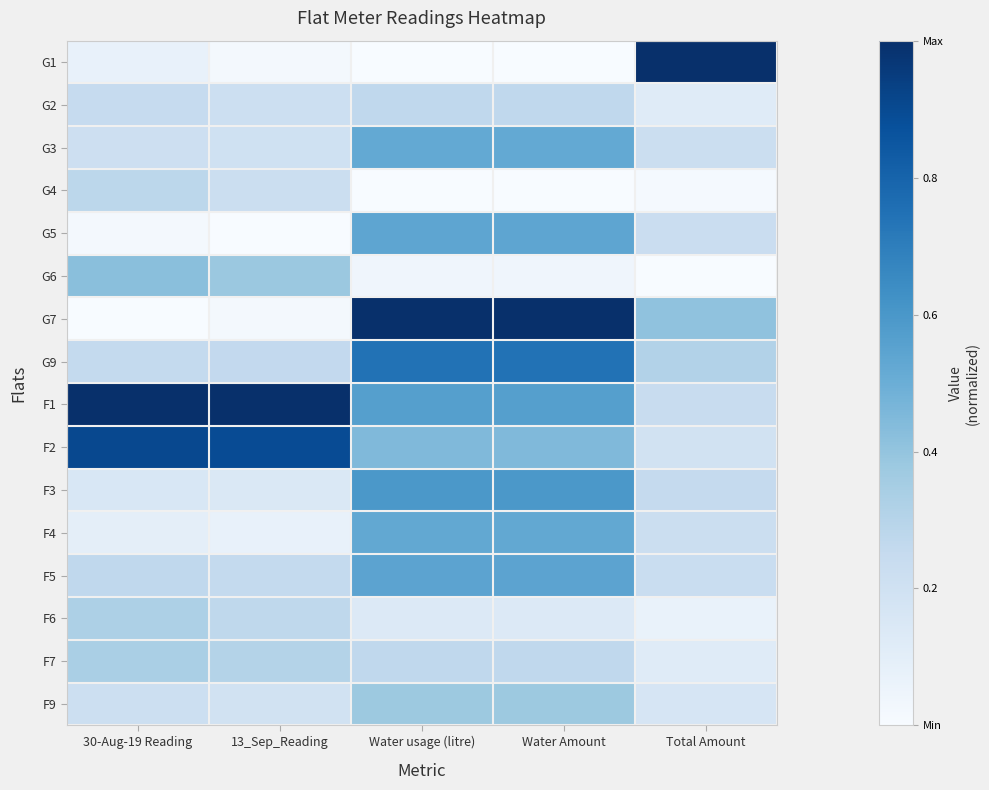

At which category is the sum across all series the highest?

Water usage (litre)